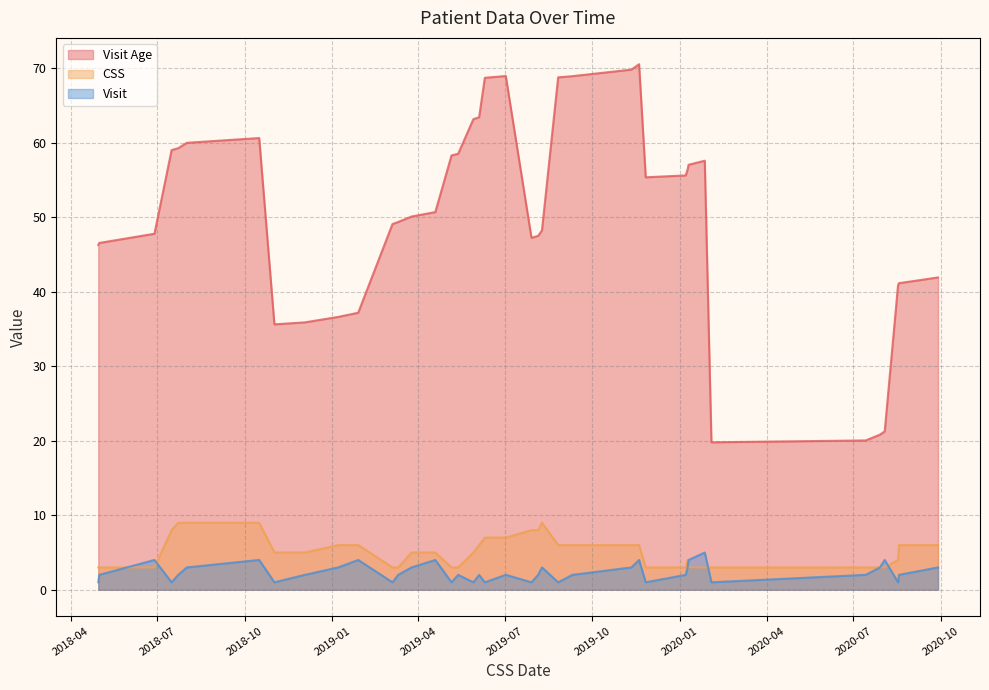

Is the value of Visit at 2019-01-07 greater than the value of CSS at 2020-08-03?

No